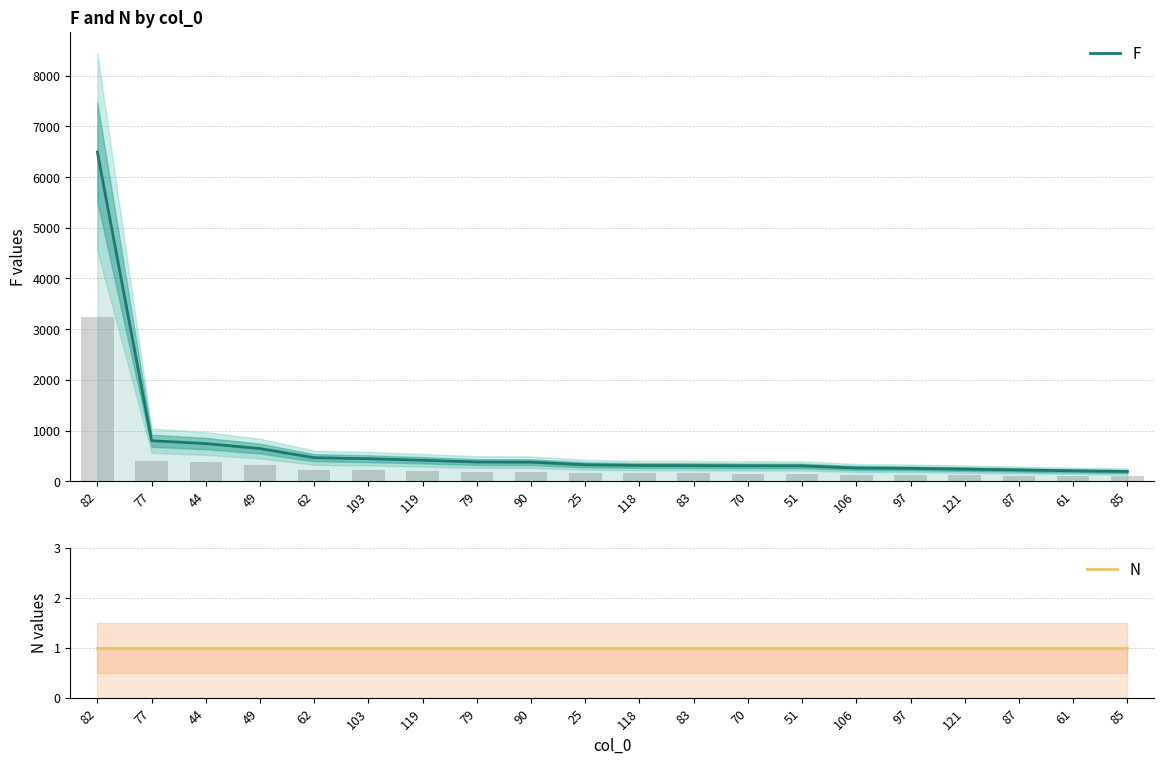

At which label is N closest to 1?

82